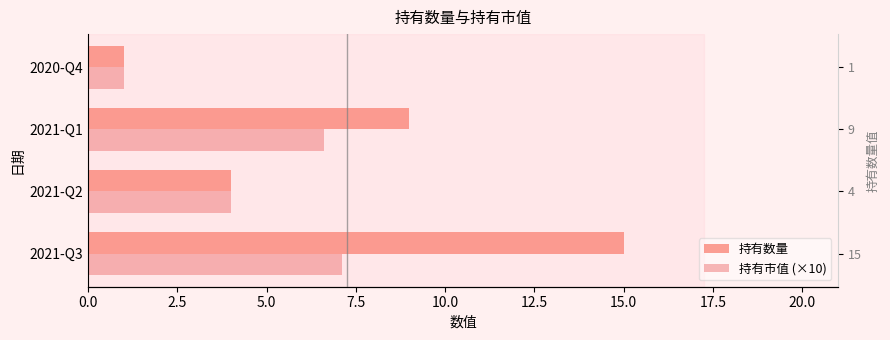

True or false: 持有数量 has a value of 9.0 at 2021-Q1.

True